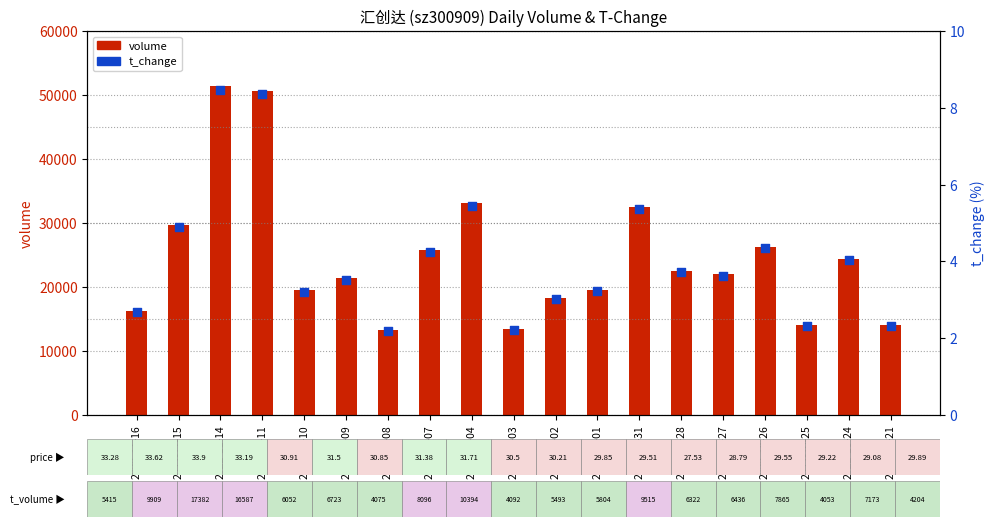

At which category is the sum across all series the highest?

2022-11-14